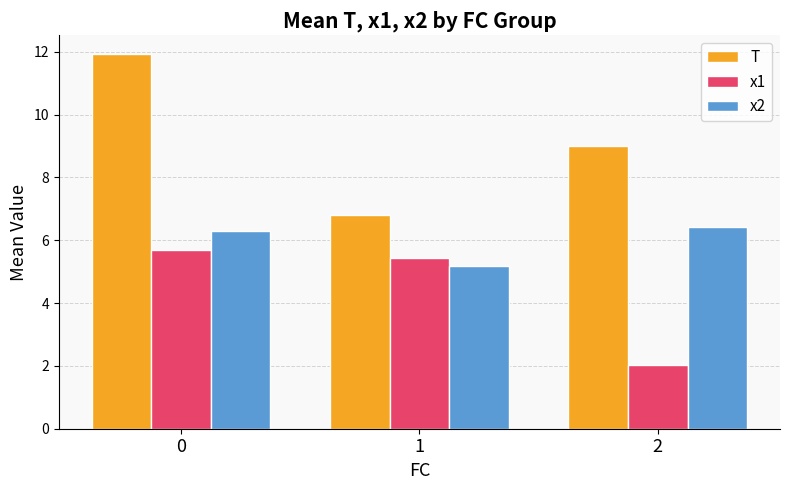

Count the number of data series in this chart.

3